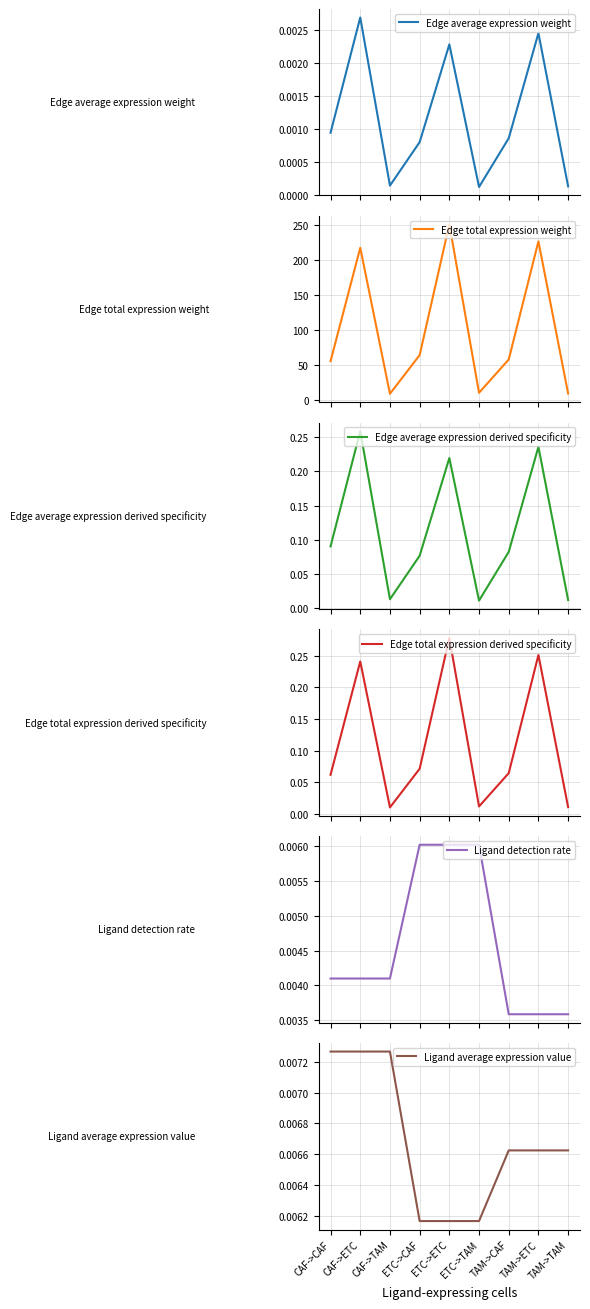

The Edge total expression derived specificity series shows 0.1 at CAF->CAF. True or false?

True